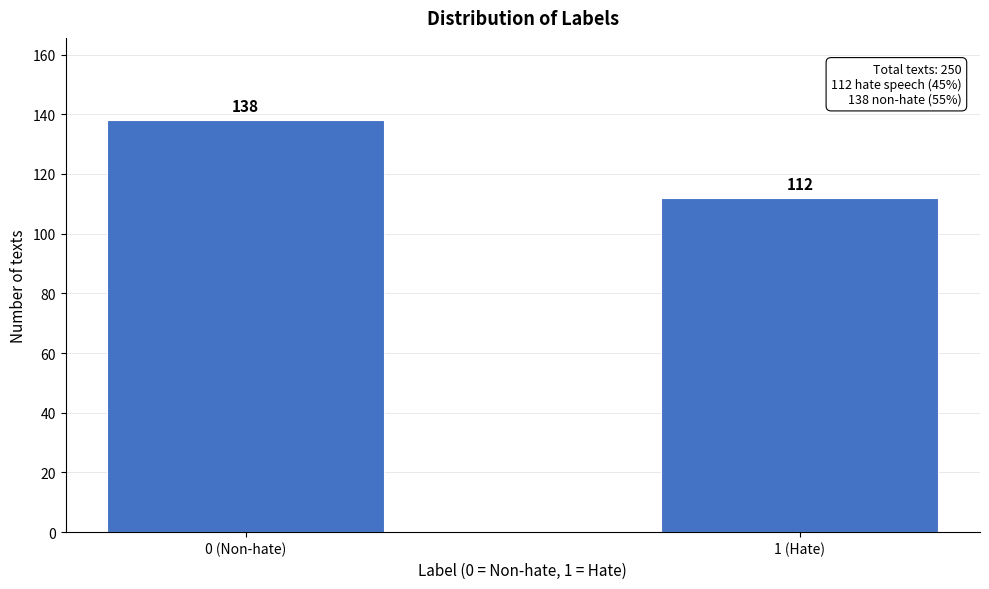

Reading right to left, transcribe all the data shown in this chart.

1 (Hate)=112	0 (Non-hate)=138